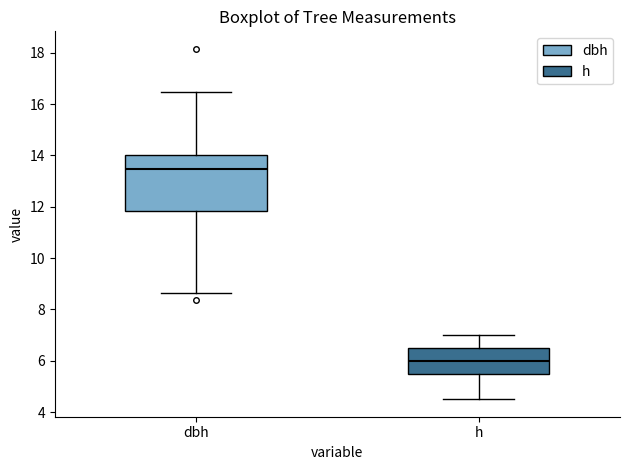

Which box's median line is the highest?

dbh